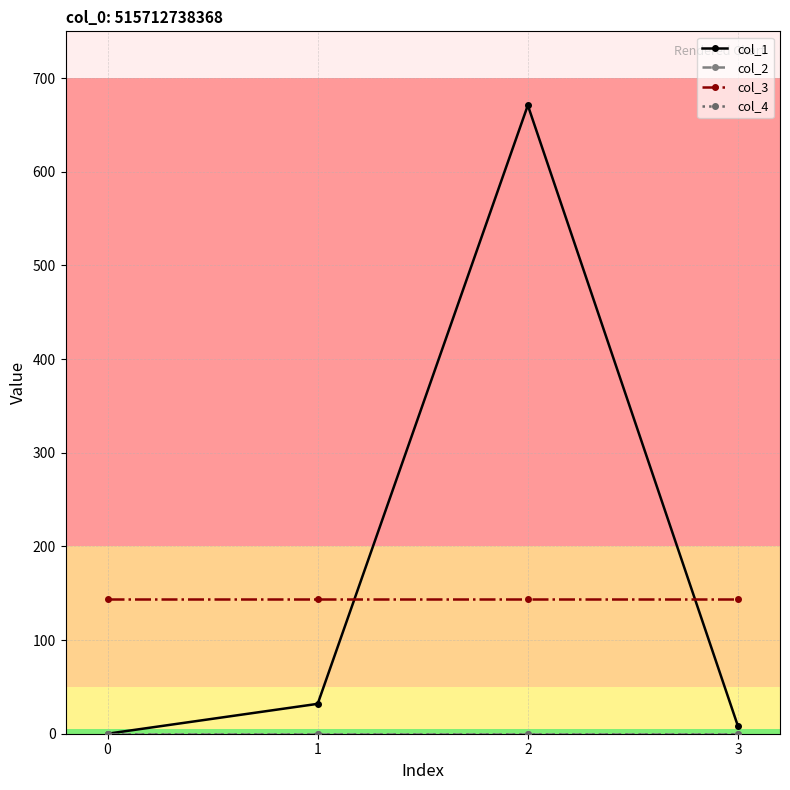

What is the difference between the col_1 values at 0 and 1?

31.9